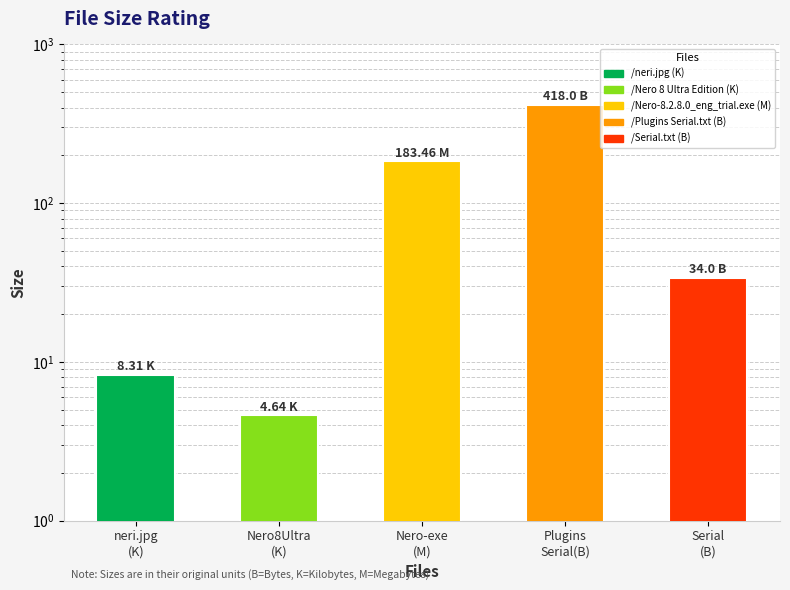

What is the sum of all values?

648.4